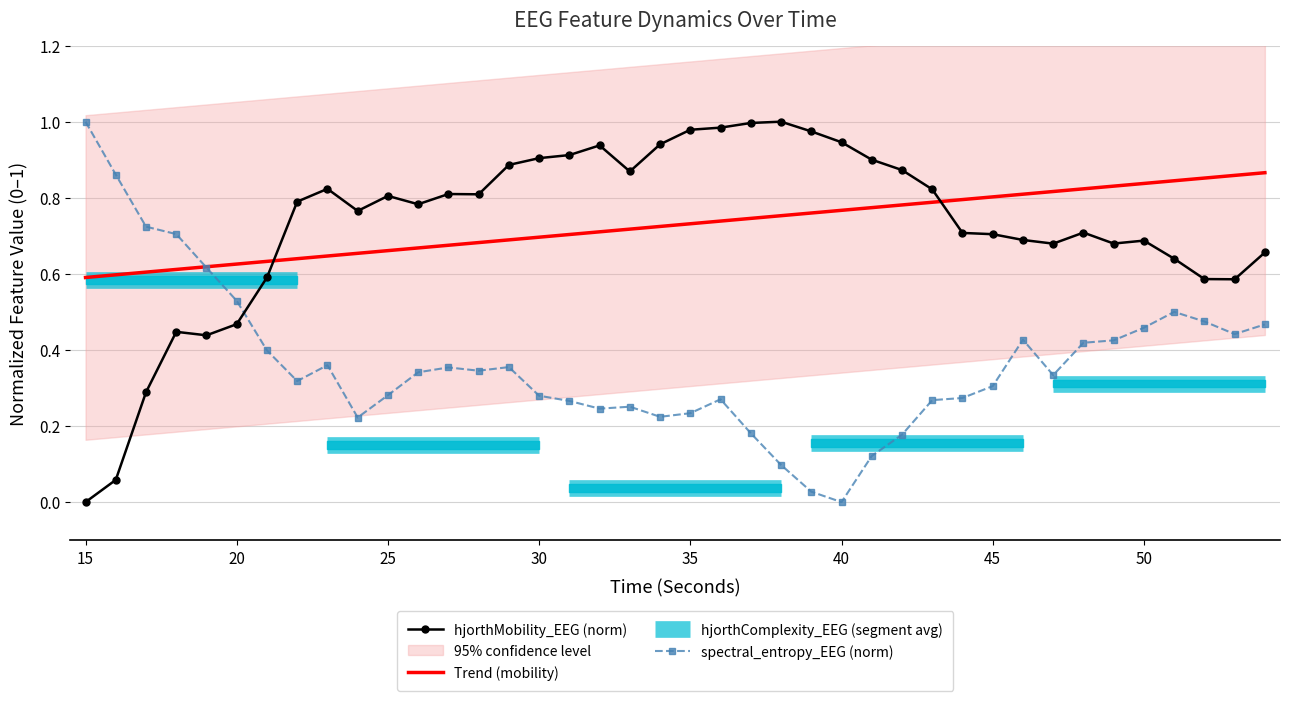

Which series has the largest total across all categories?

hjorthMobility_EEG